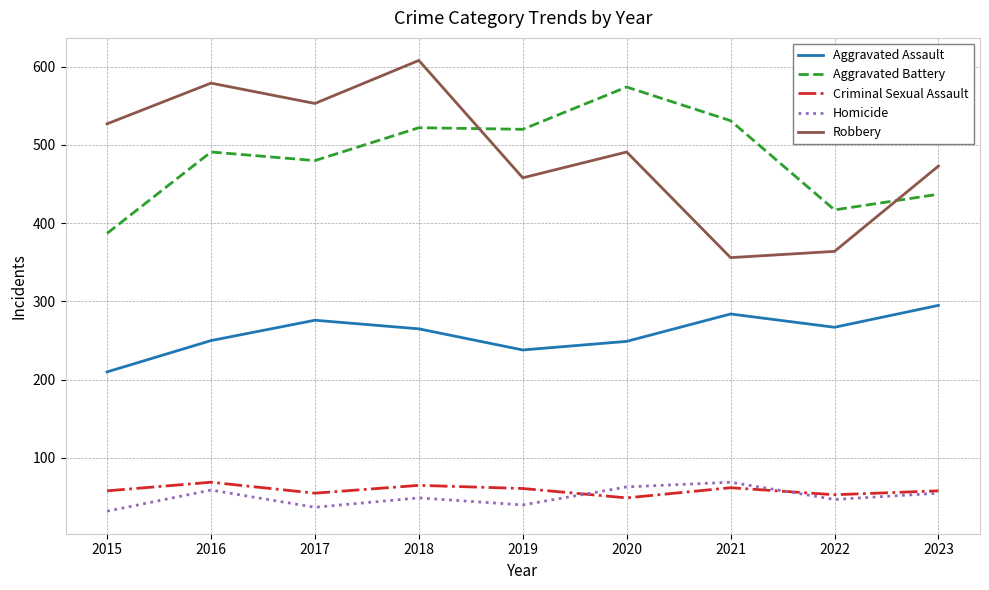

True or false: Robbery and Homicide intersect in this chart.

False